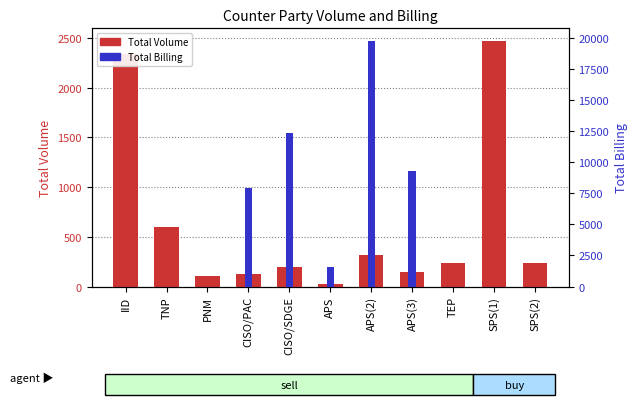

How many categories are shown in the chart?

11